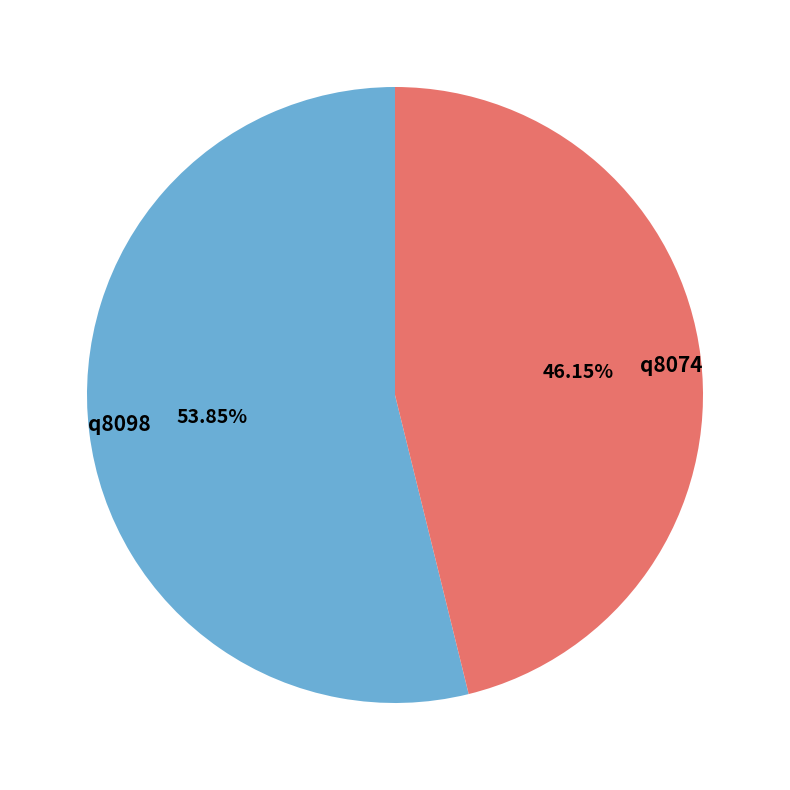

How much of the chart is everything except q8098?

46.2%